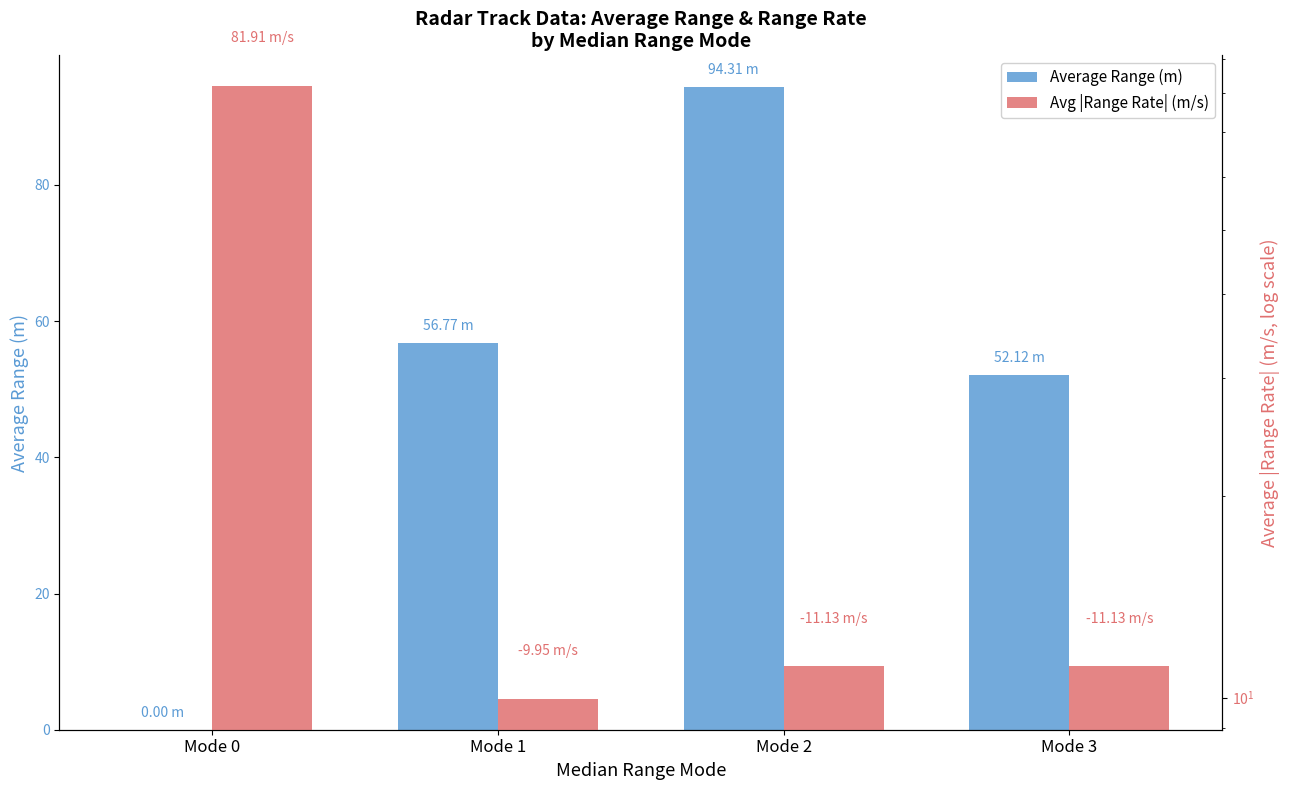

What is the total value across all series at Mode 0?

81.9